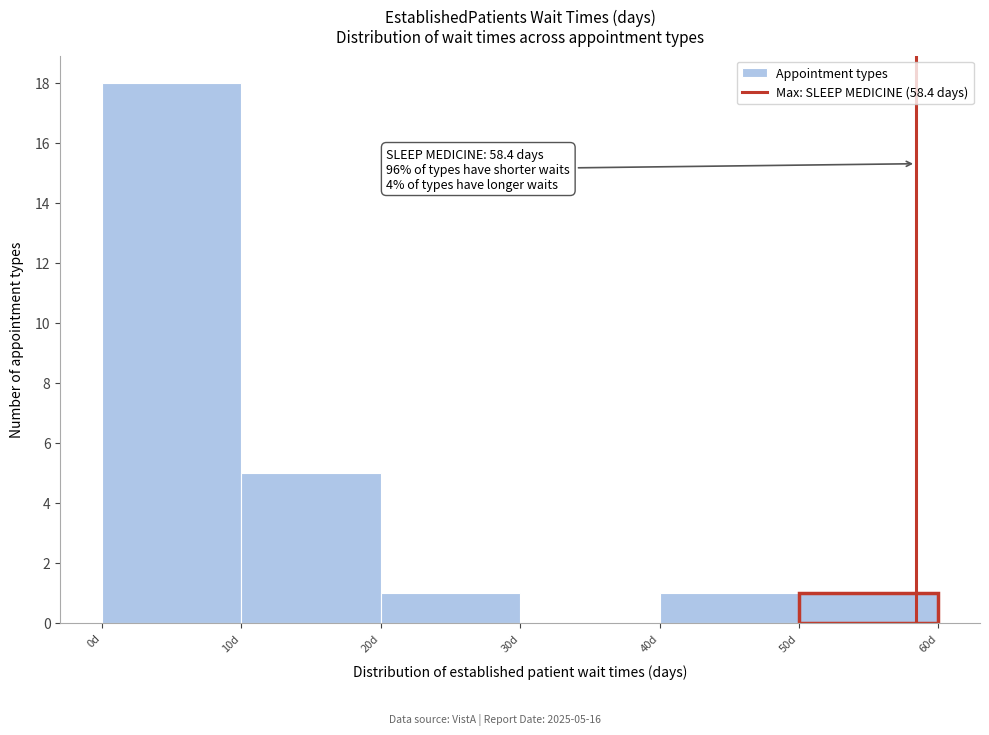

Which range on the x-axis has the tallest bar?

0 to 10